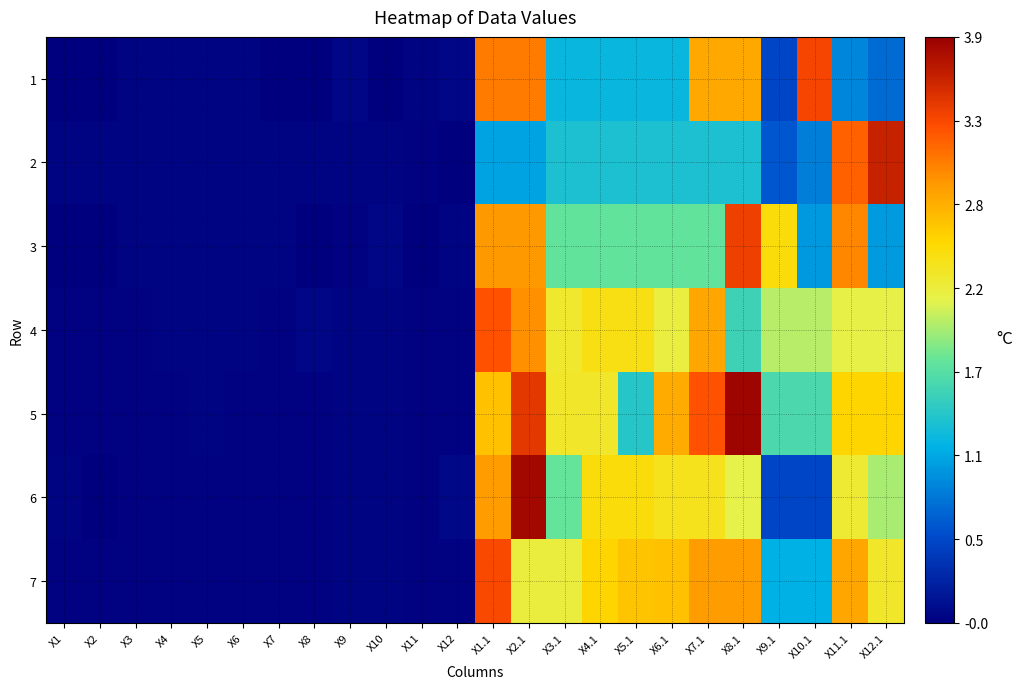

Rank the series at X6.1 from highest to lowest value.

5, 7, 6, 4, 3, 2, 1